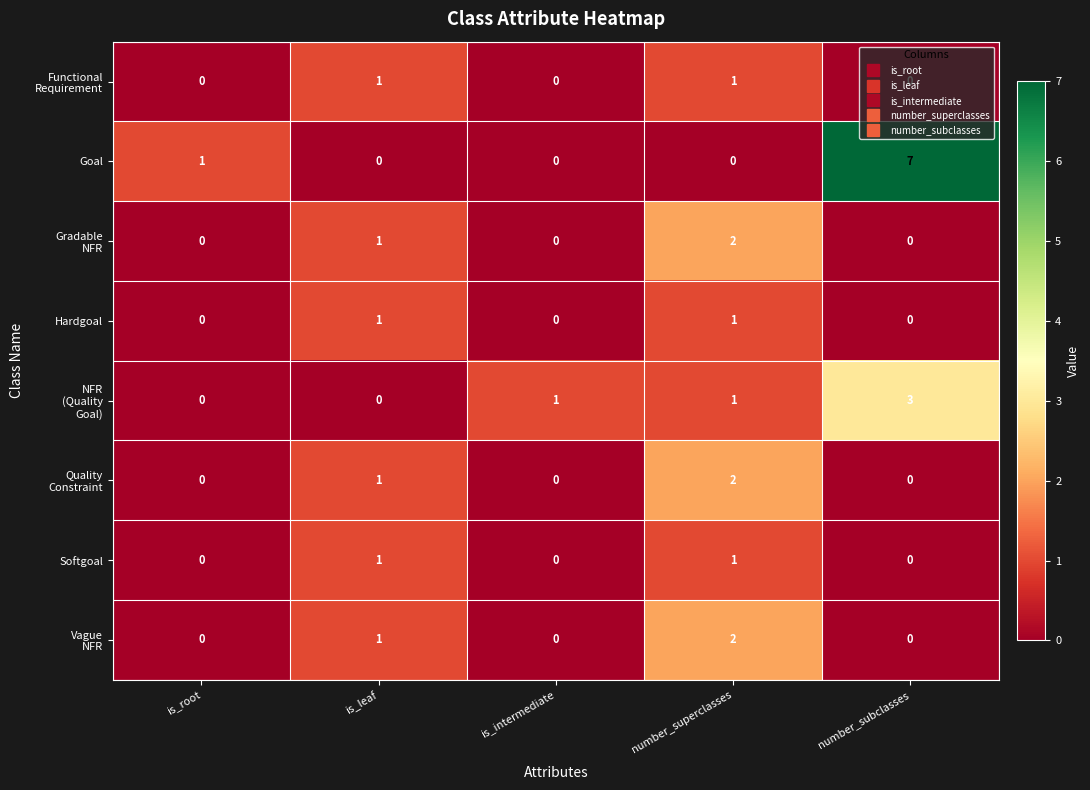

The value of Goal at number_subclasses is 7. True or false?

True